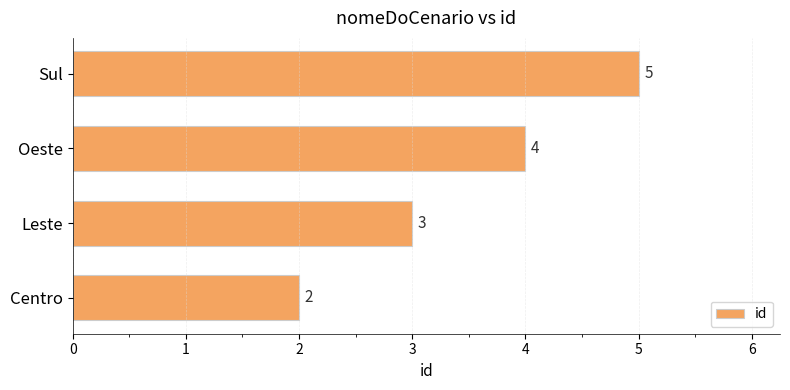

Reading bottom to top, extract all data points from this chart.

Centro=2	Leste=3	Oeste=4	Sul=5